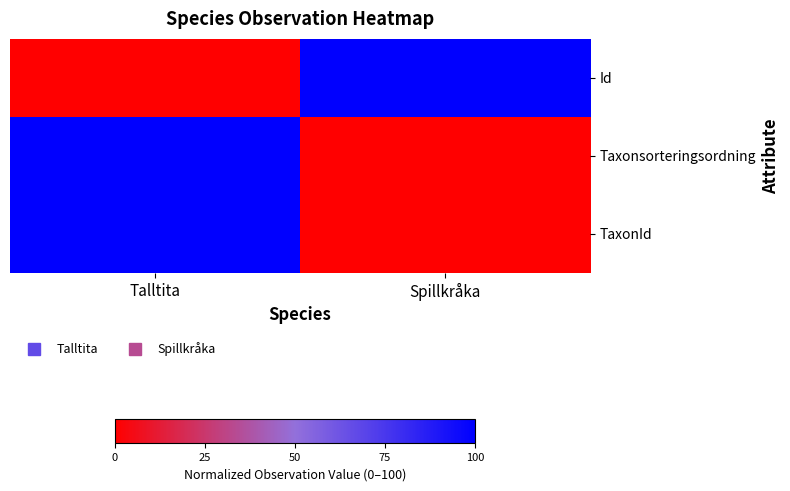

At which category is the sum across all series the highest?

Talltita